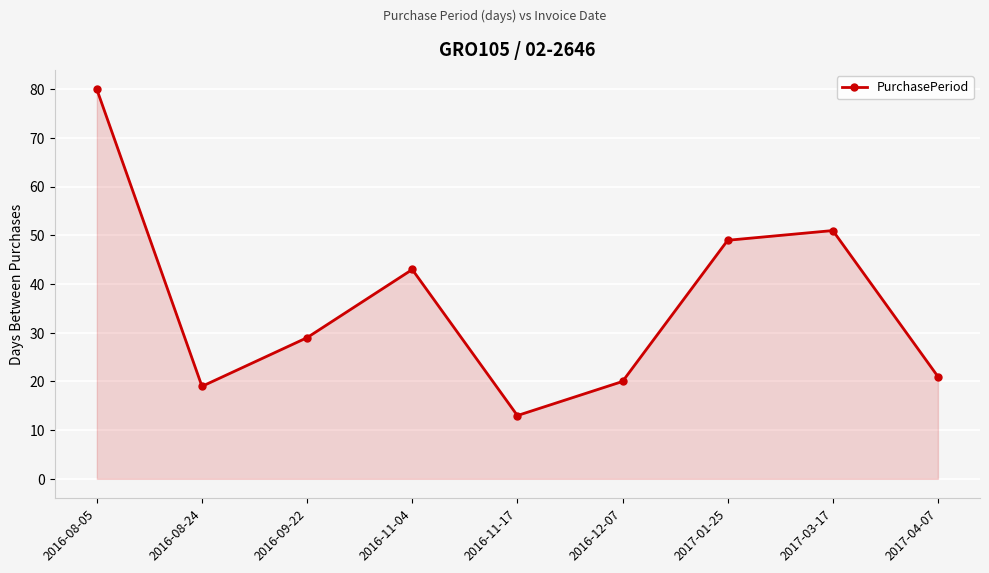

Approximately how many times larger is the value at 2017-03-17 compared to 2016-12-07?

2.5